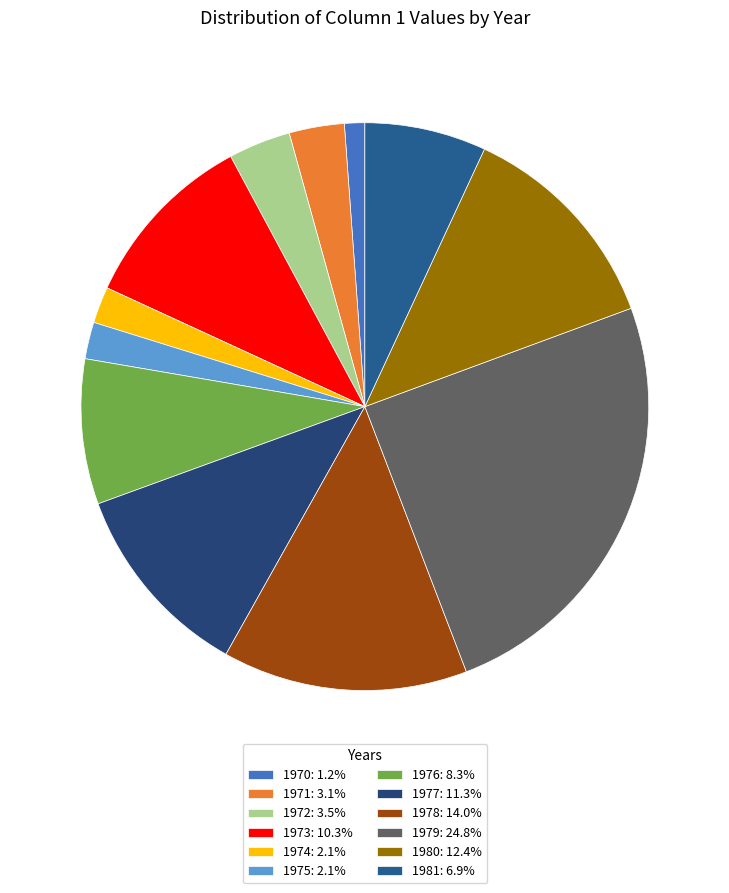

What percentage is the 1979 slice, to the nearest percent?

25%